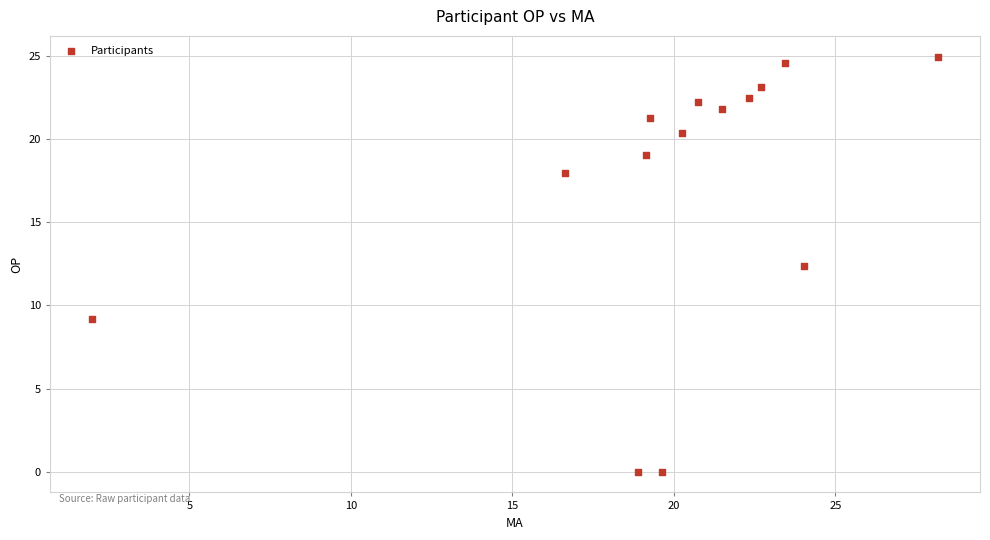

What Y value in the scatter plot is closest to 12?

12.4